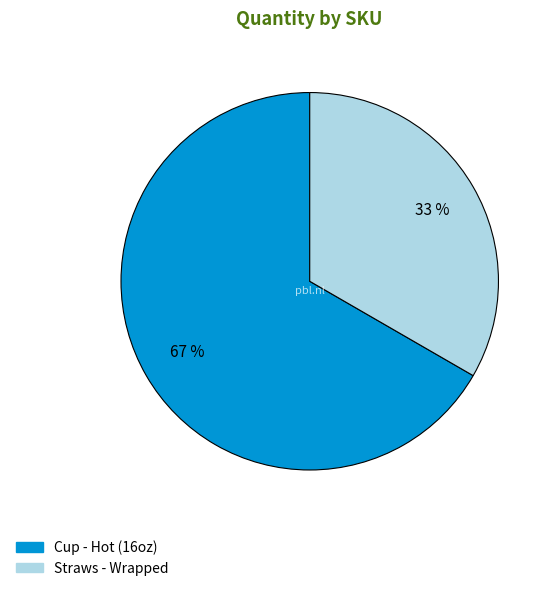

Which category accounts for the majority?

Cup - Hot (16oz)